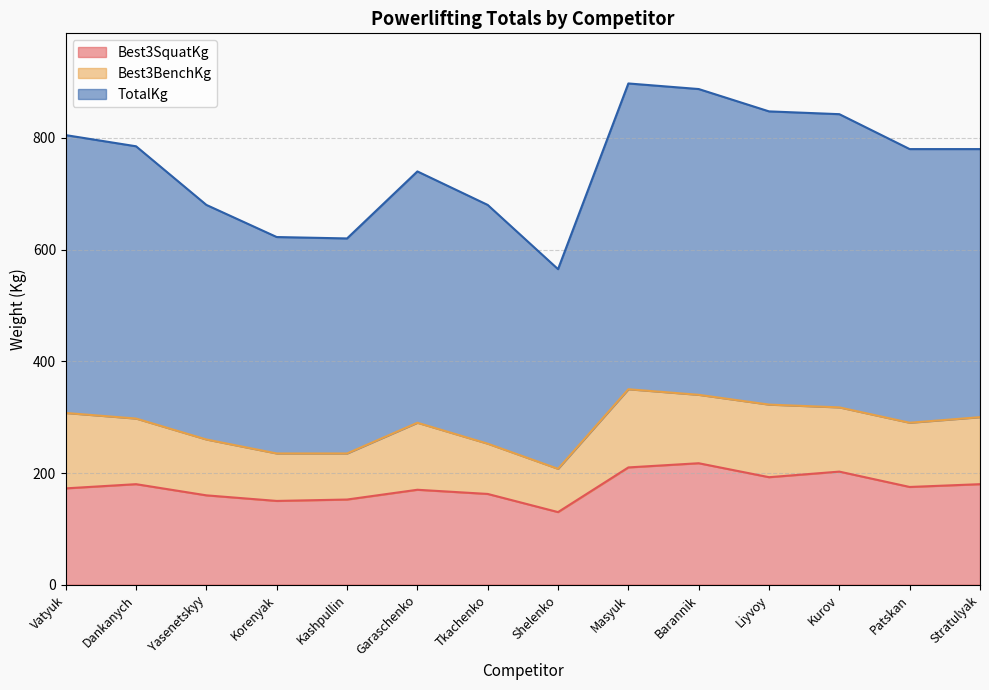

What is the highest value of the Best3SquatKg series?

217.5